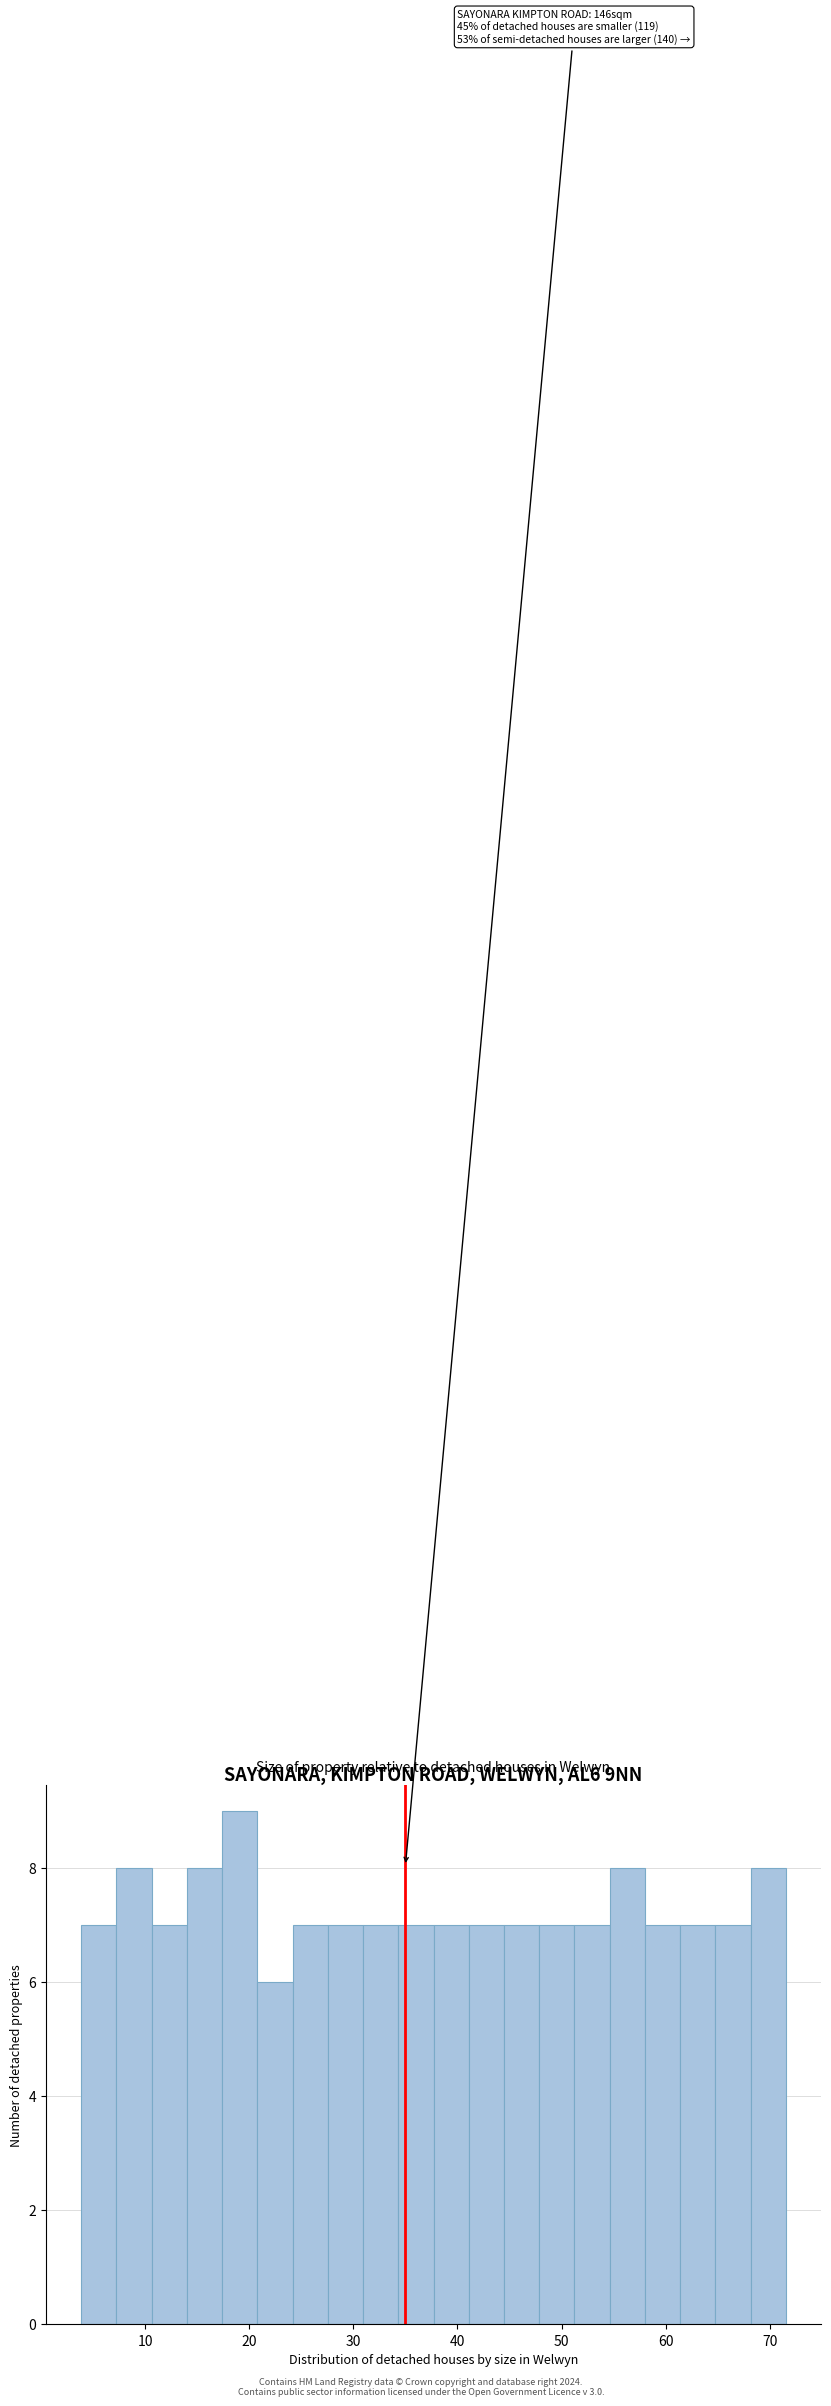

Read against the x-axis, roughly where is the centre of the tallest bar?

19